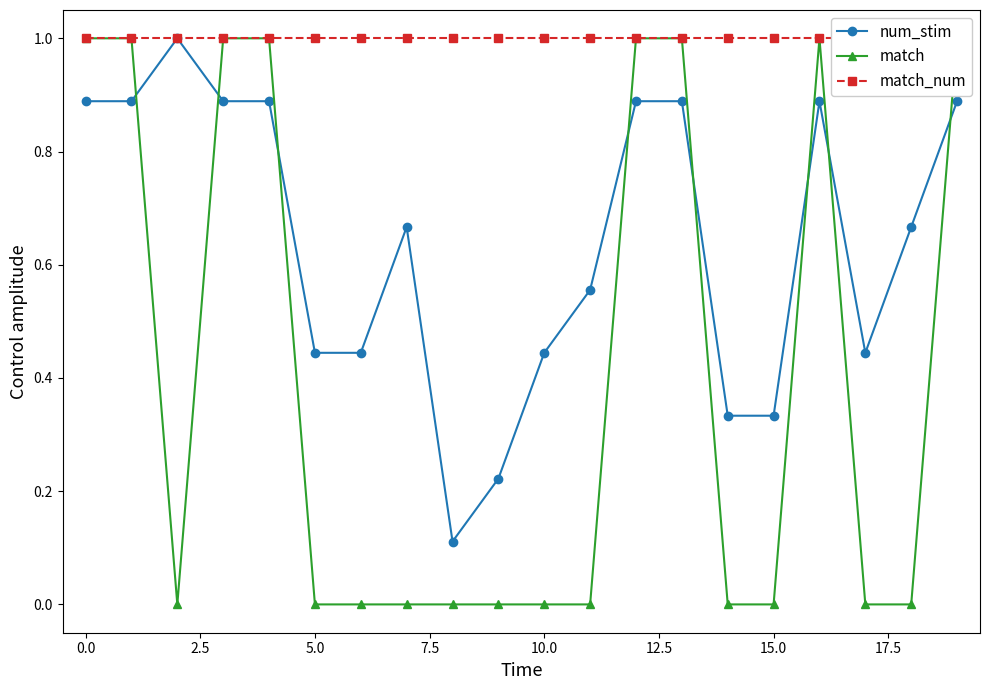

Does the chart display data point markers on the line(s)?

Yes